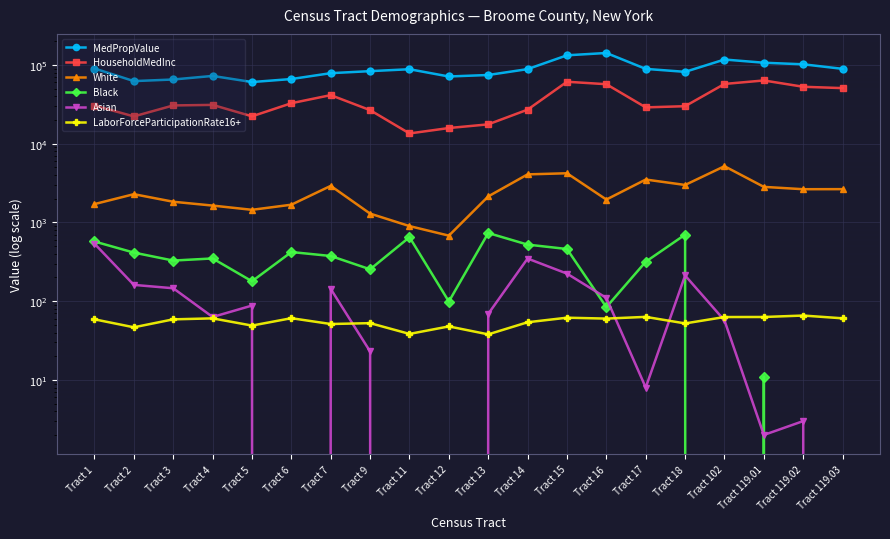

Reading left to right, transcribe all the data shown in this chart.

MedPropValue: Tract 1=90200.0	Tract 2=62400.0	Tract 3=65400.0	Tract 4=72600.0	Tract 5=60700.0	Tract 6=66300.0	Tract 7=78700.0	Tract 9=83500.0	Tract 11=88300.0	Tract 12=71400.0	Tract 13=74600.0	Tract 14=88600.0	Tract 15=132700.0	Tract 16=142000.0	Tract 17=89200.0	Tract 18=81800.0	Tract 102=117300.0	Tract 119.01=106800.0	Tract 119.02=102000.0	Tract 119.03=89300.0
HouseholdMedInc: Tract 1=30513.0	Tract 2=22226.0	Tract 3=30625.0	Tract 4=31122.0	Tract 5=22266.0	Tract 6=32685.0	Tract 7=41415.0	Tract 9=26686.0	Tract 11=13500.0	Tract 12=15815.0	Tract 13=17615.0	Tract 14=27075.0	Tract 15=61227.0	Tract 16=56985.0	Tract 17=28939.0	Tract 18=29957.0	Tract 102=57430.0	Tract 119.01=63581.0	Tract 119.02=52868.0	Tract 119.03=50833.0
White: Tract 1=1711.0	Tract 2=2286.0	Tract 3=1832.0	Tract 4=1638.0	Tract 5=1447.0	Tract 6=1680.0	Tract 7=2915.0	Tract 9=1295.0	Tract 11=899.0	Tract 12=680.0	Tract 13=2141.0	Tract 14=4079.0	Tract 15=4214.0	Tract 16=1953.0	Tract 17=3507.0	Tract 18=2993.0	Tract 102=5179.0	Tract 119.01=2830.0	Tract 119.02=2643.0	Tract 119.03=2649.0
Black: Tract 1=573.0	Tract 2=414.0	Tract 3=328.0	Tract 4=349.0	Tract 5=179.0	Tract 6=421.0	Tract 7=375.0	Tract 9=254.0	Tract 11=650.0	Tract 12=99.0	Tract 13=734.0	Tract 14=523.0	Tract 15=460.0	Tract 16=84.0	Tract 17=317.0	Tract 18=700.0	Tract 102=0.0	Tract 119.01=11.0	Tract 119.02=0.0	Tract 119.03=0.0
Asian: Tract 1=537.0	Tract 2=161.0	Tract 3=146.0	Tract 4=63.0	Tract 5=88.0	Tract 6=0.0	Tract 7=143.0	Tract 9=23.0	Tract 11=0.0	Tract 12=0.0	Tract 13=69.0	Tract 14=348.0	Tract 15=224.0	Tract 16=110.0	Tract 17=8.0	Tract 18=212.0	Tract 102=57.0	Tract 119.01=2.0	Tract 119.02=3.0	Tract 119.03=0.0
LaborForceParticipationRate16+: Tract 1=58.8	Tract 2=46.6	Tract 3=58.8	Tract 4=60.5	Tract 5=49.0	Tract 6=60.8	Tract 7=51.3	Tract 9=52.6	Tract 11=38.4	Tract 12=47.8	Tract 13=37.9	Tract 14=54.0	Tract 15=61.7	Tract 16=60.1	Tract 17=63.2	Tract 18=52.2	Tract 102=62.9	Tract 119.01=63.0	Tract 119.02=65.7	Tract 119.03=60.6